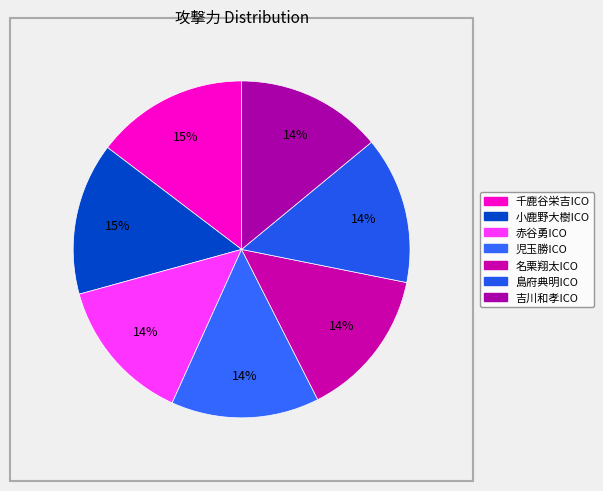

Is it true that 吉川和孝ICO is 3% of the pie?

False